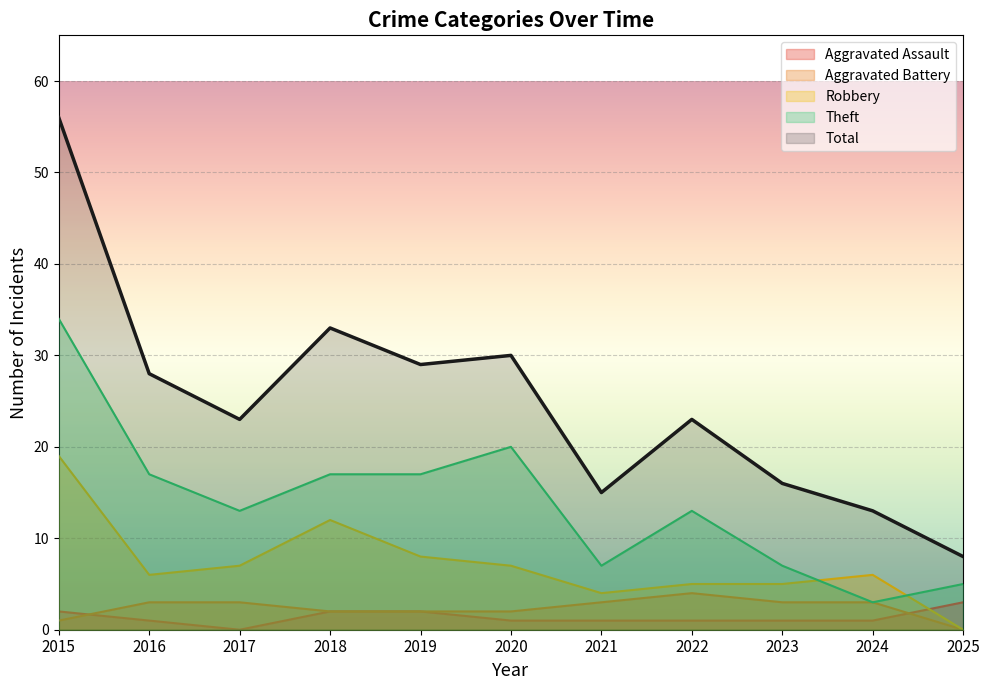

Between 2015 and 2016, which series saw the biggest shift?

Total